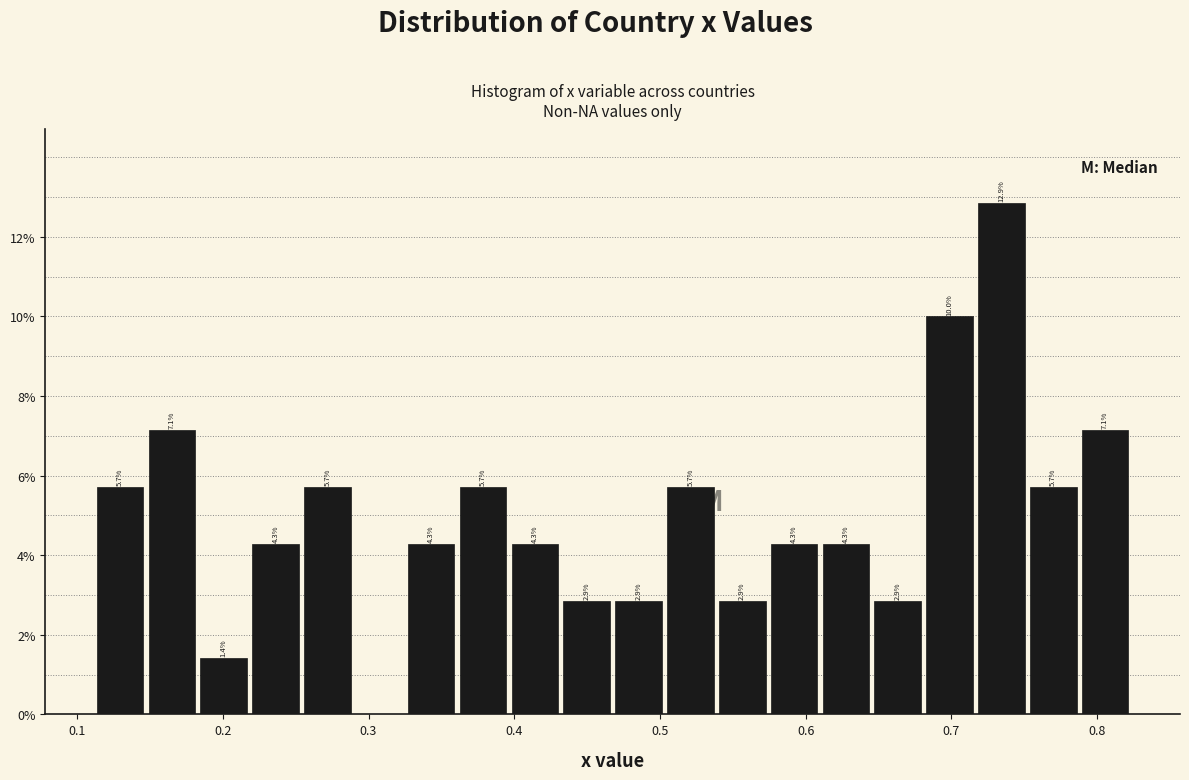

Read against the x-axis, roughly where is the centre of the tallest bar?

0.73